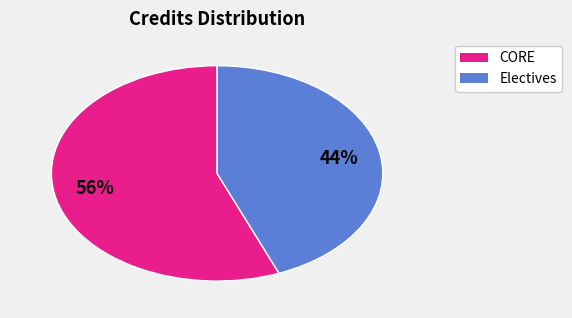

Does any single category account for the majority?

Yes